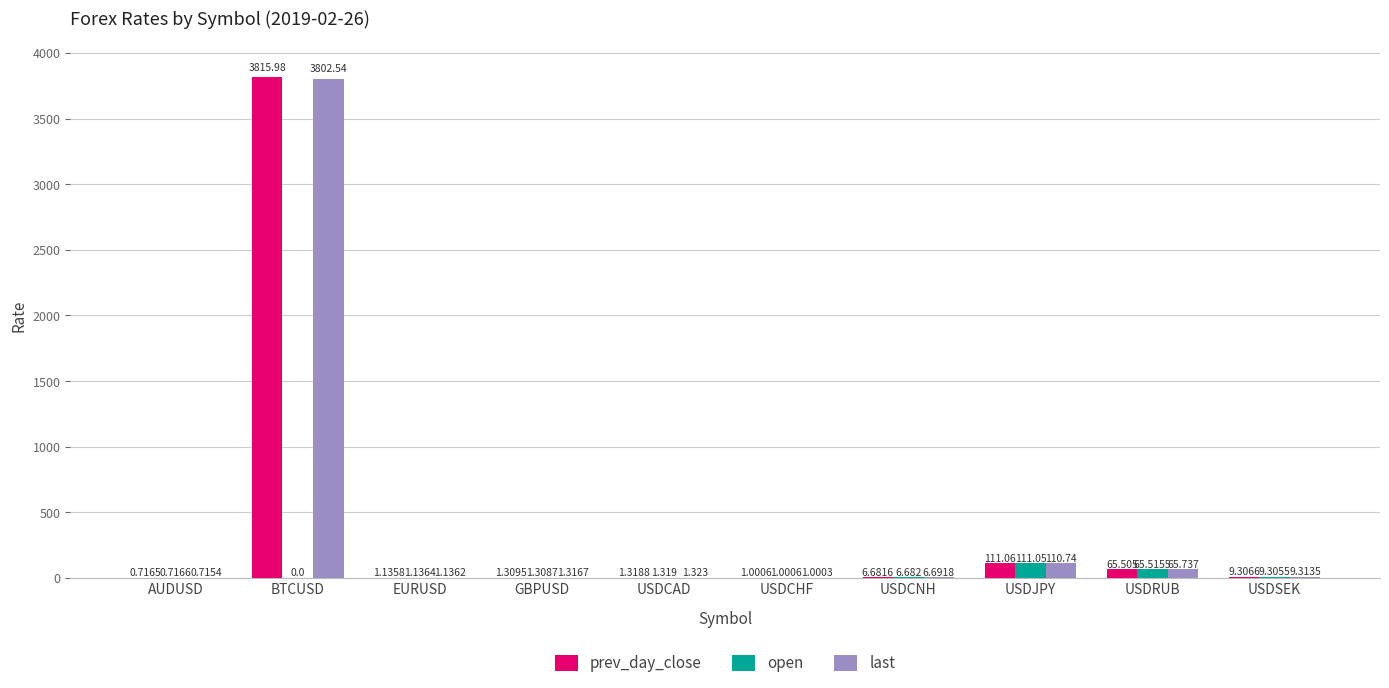

At which category does the chart reach its peak across all series?

BTCUSD